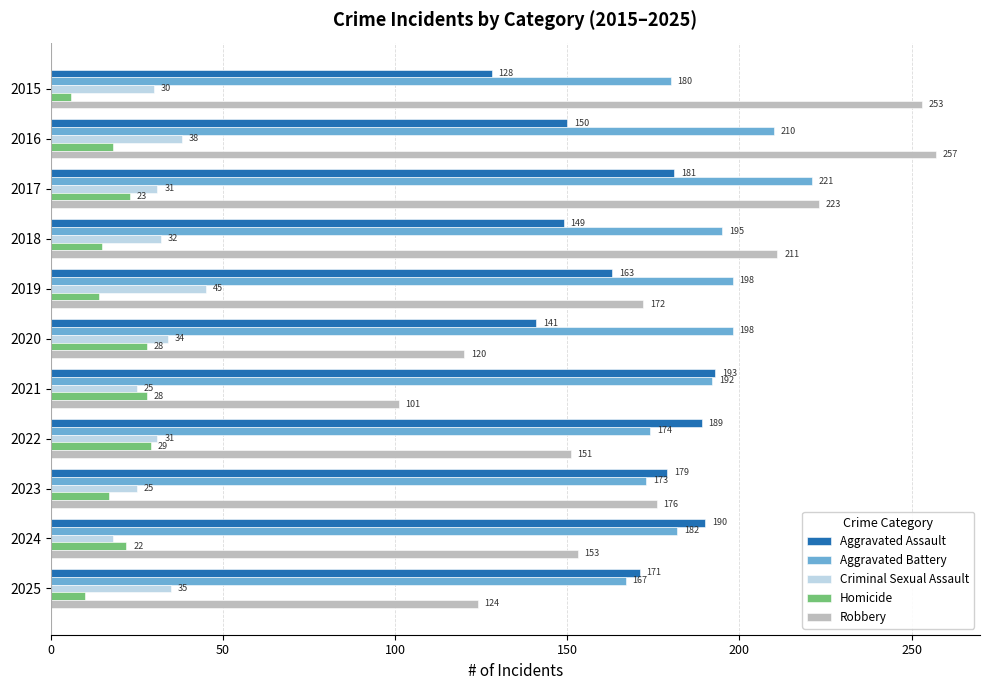

The Robbery series shows 90 at 2015. True or false?

False